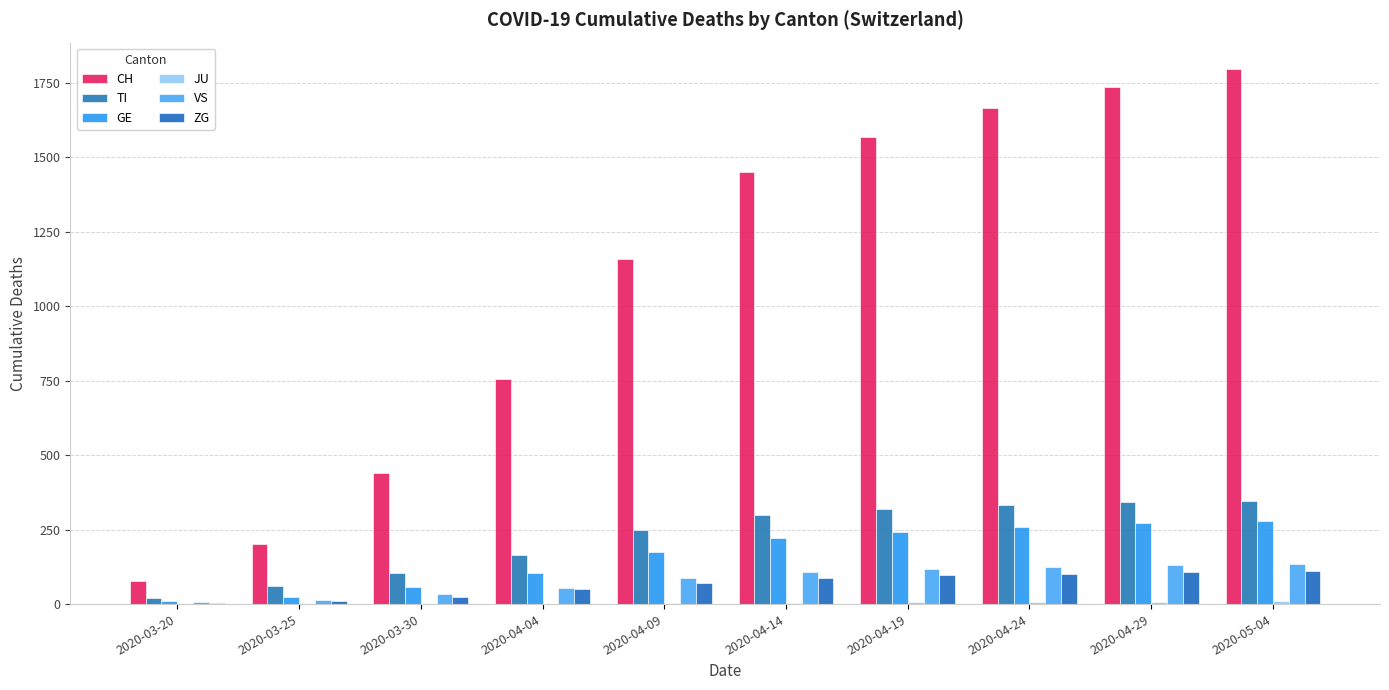

How many categories are shown in the chart?

10